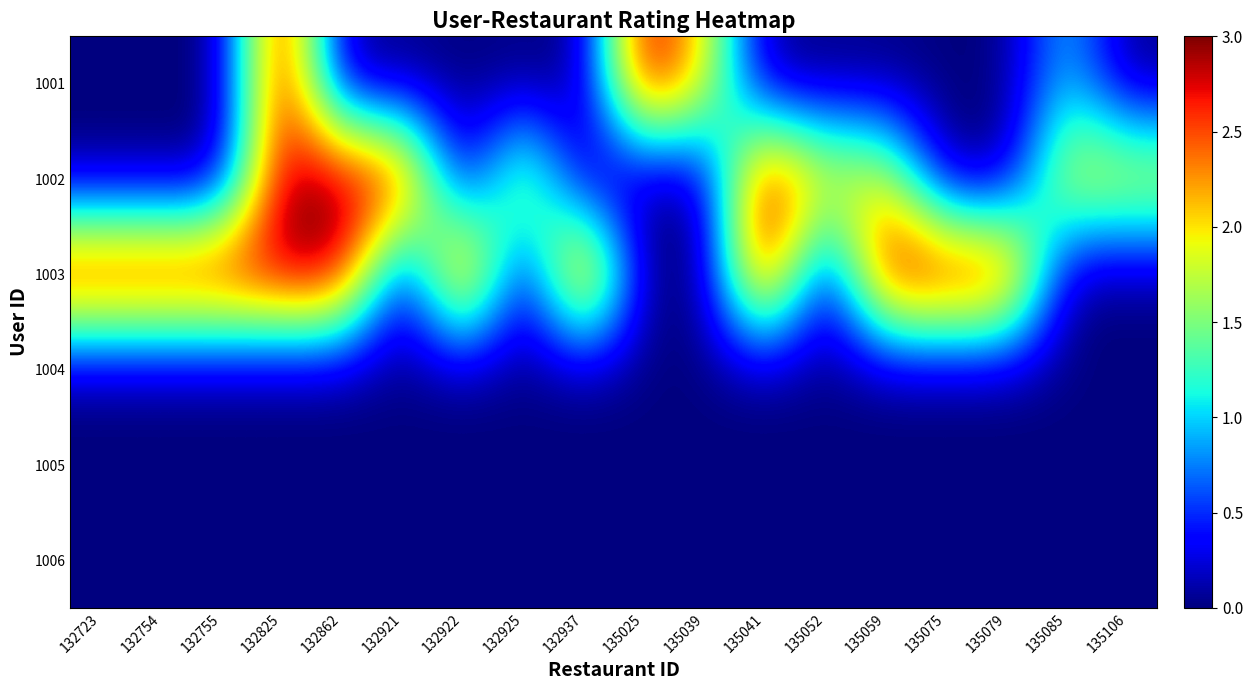

Which series changed the most between 132922 and 135085?

1003